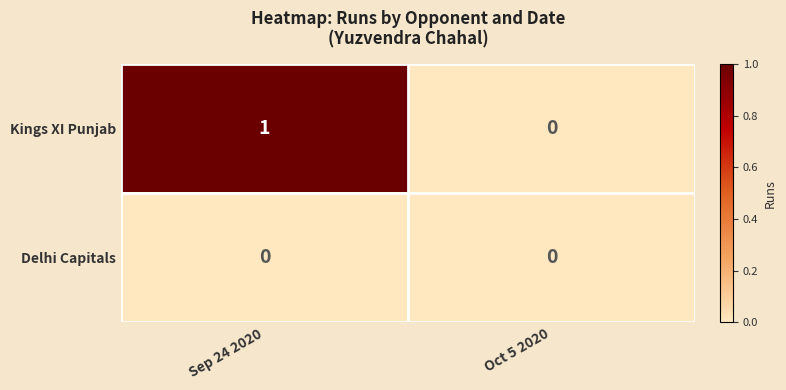

True or false: Kings XI Punjab has a value of 0 at Oct 5 2020.

True